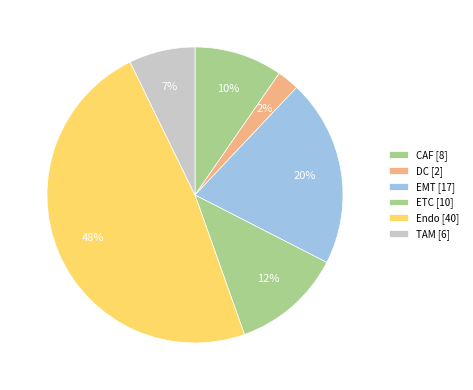

How many slices are in this pie chart?

6